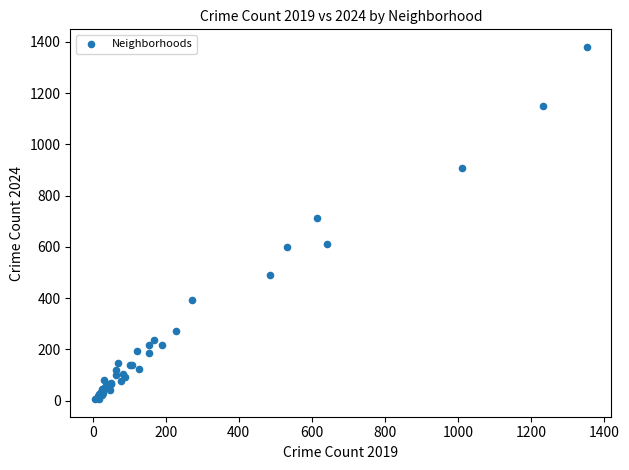

What Y value in the scatter plot is closest to 693?

714